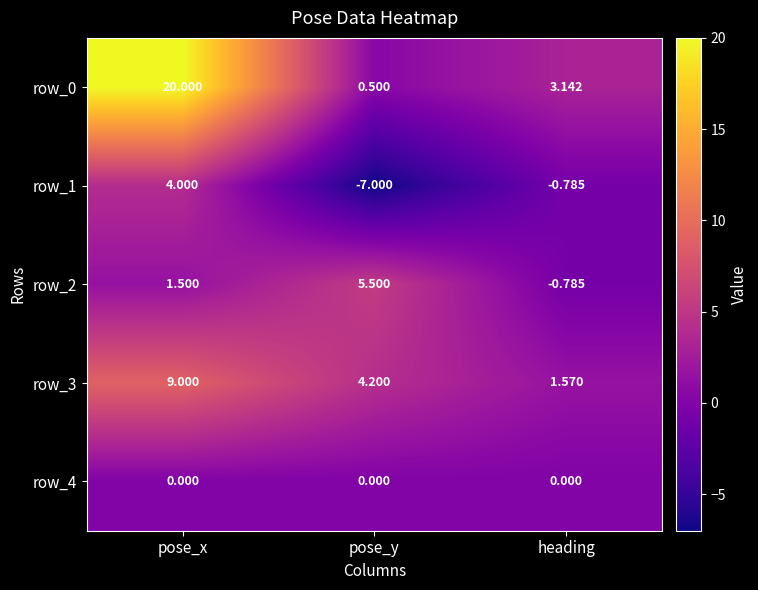

Rank the categories by row_2 value from highest to lowest.

pose_y, pose_x, heading